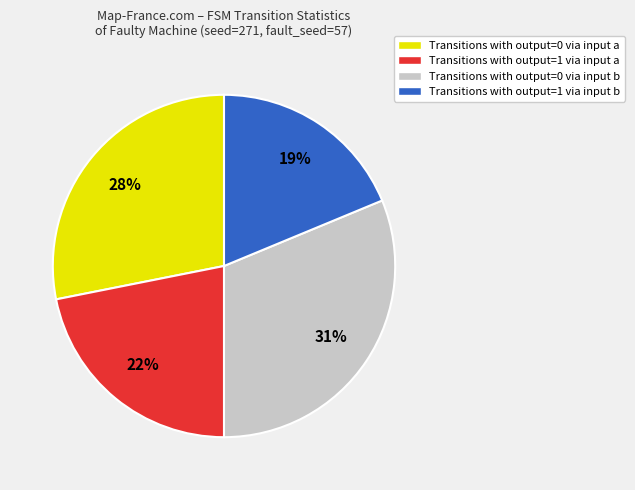

To the nearest percent, what is the average slice percentage?

25%